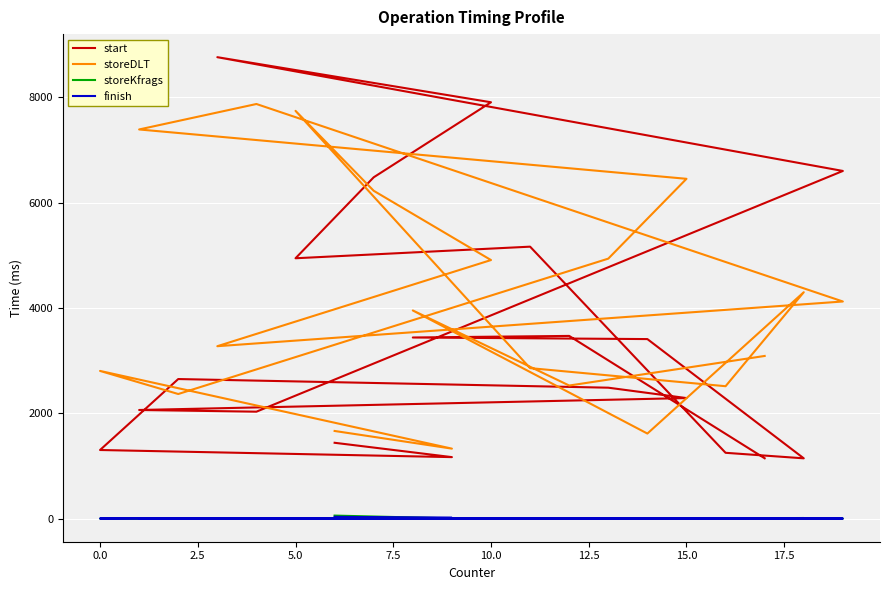

What is the sum of all start values?

69182